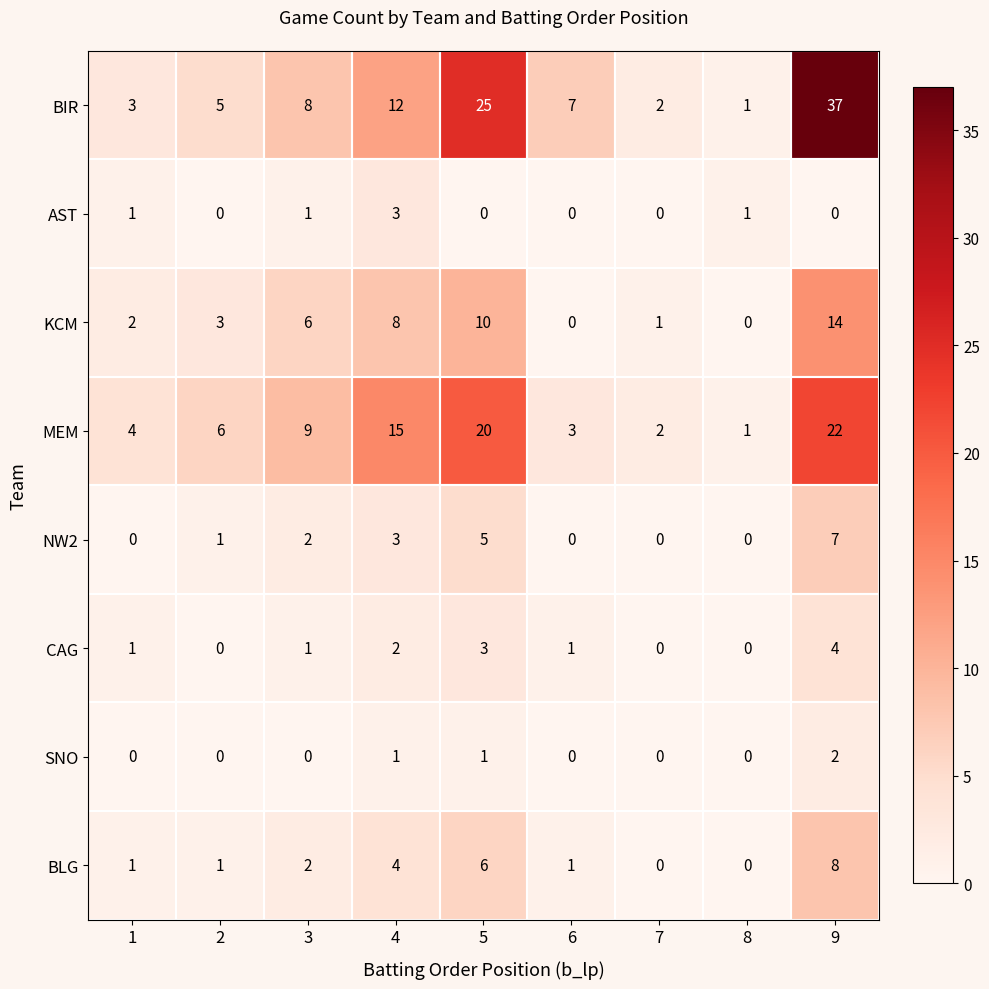

What is the total value across all series at 9?

94